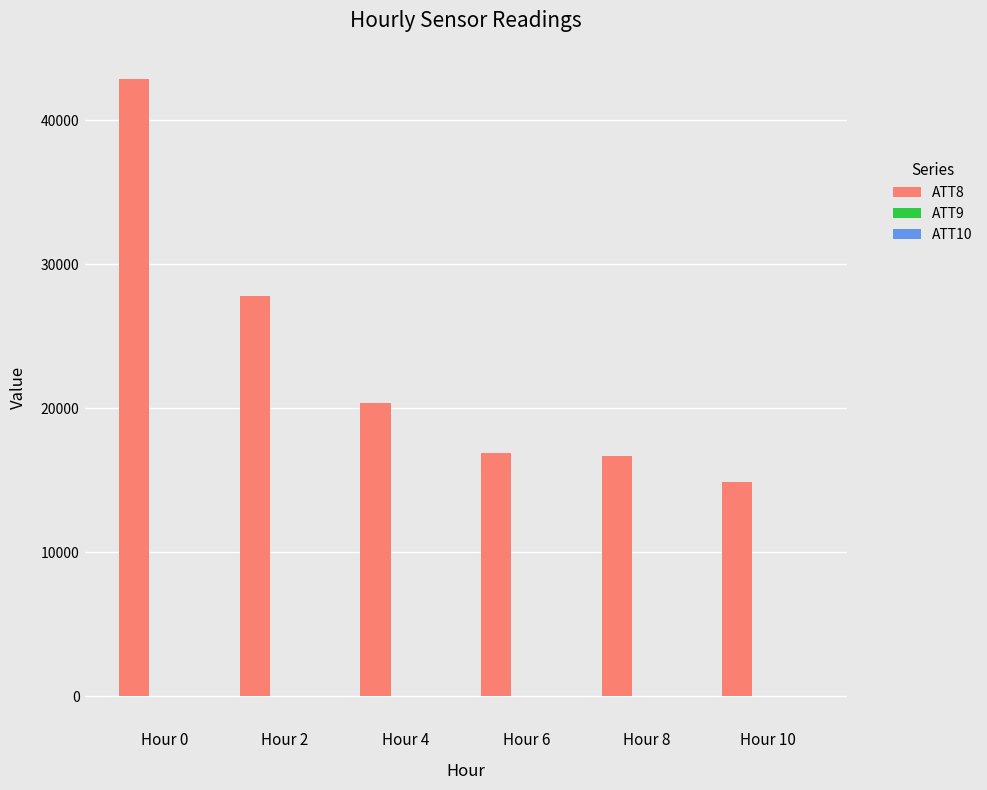

Which series has the largest total across all categories?

ATT8